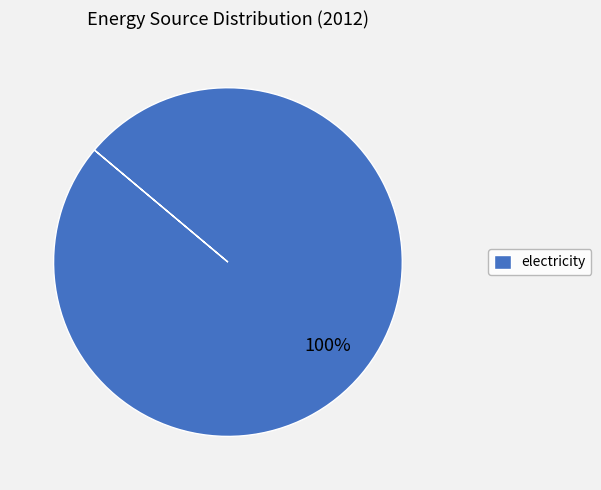

Is it true that electricity is 100% of the pie?

True